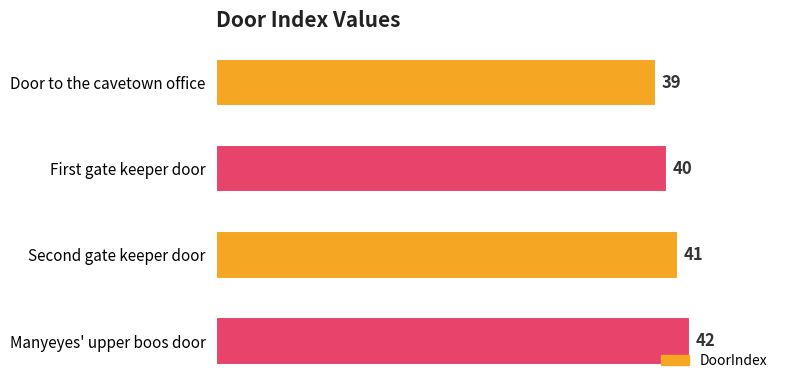

What is the sum of all values?

162